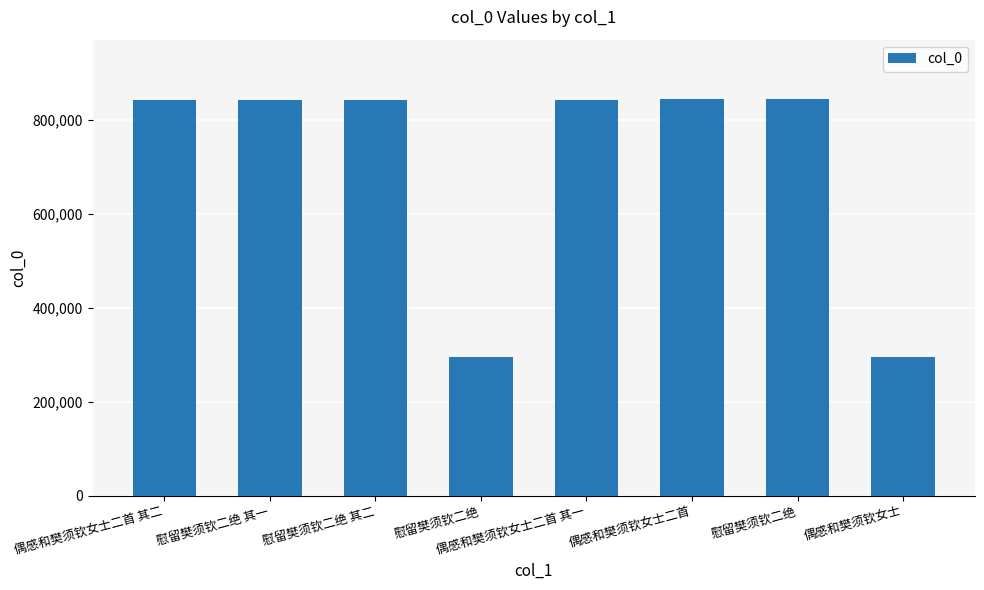

Is it true that the value at 偶感和樊须钦女士二首 is 845027?

True